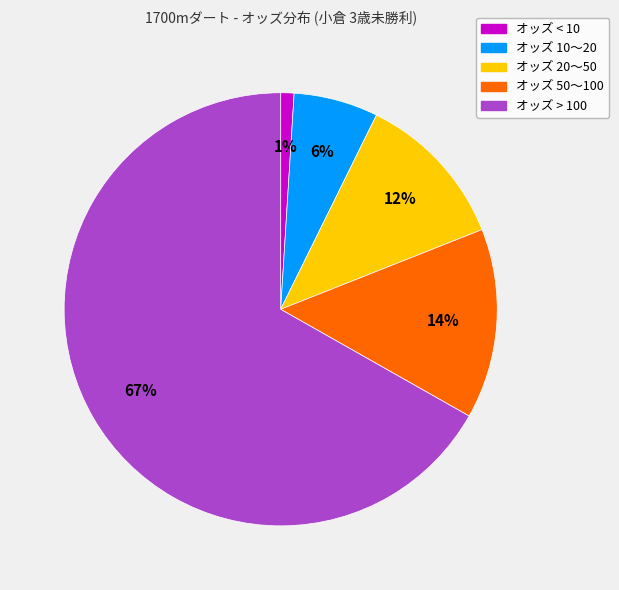

To the nearest percent, what is the difference between the largest and smallest slice percentages?

66%